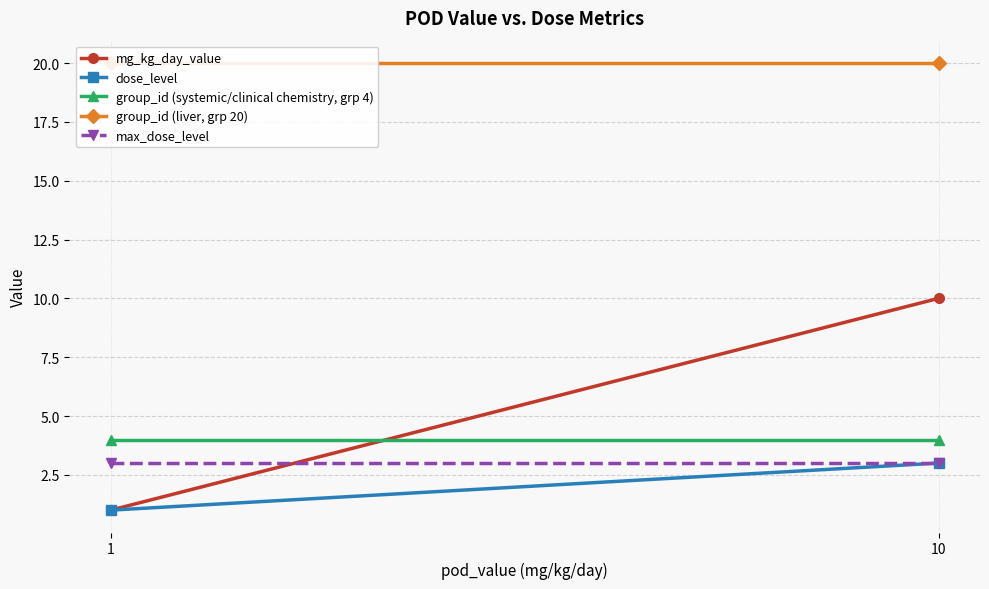

Which series has the widest spread of values?

mg_kg_day_value